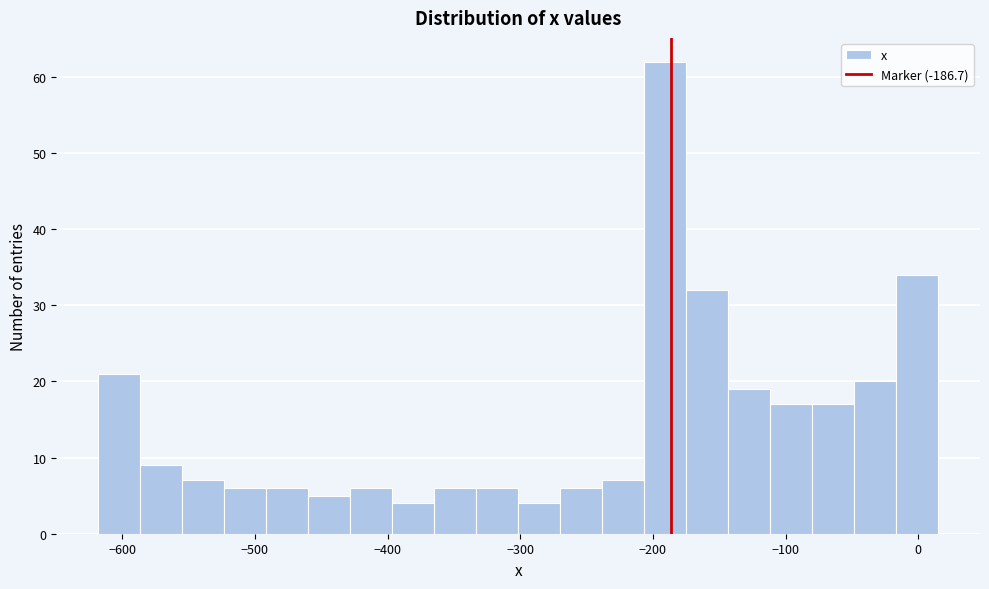

Around what value on the x-axis is the tallest bar? Give the approximate position of its centre, as read against the axis.

-190